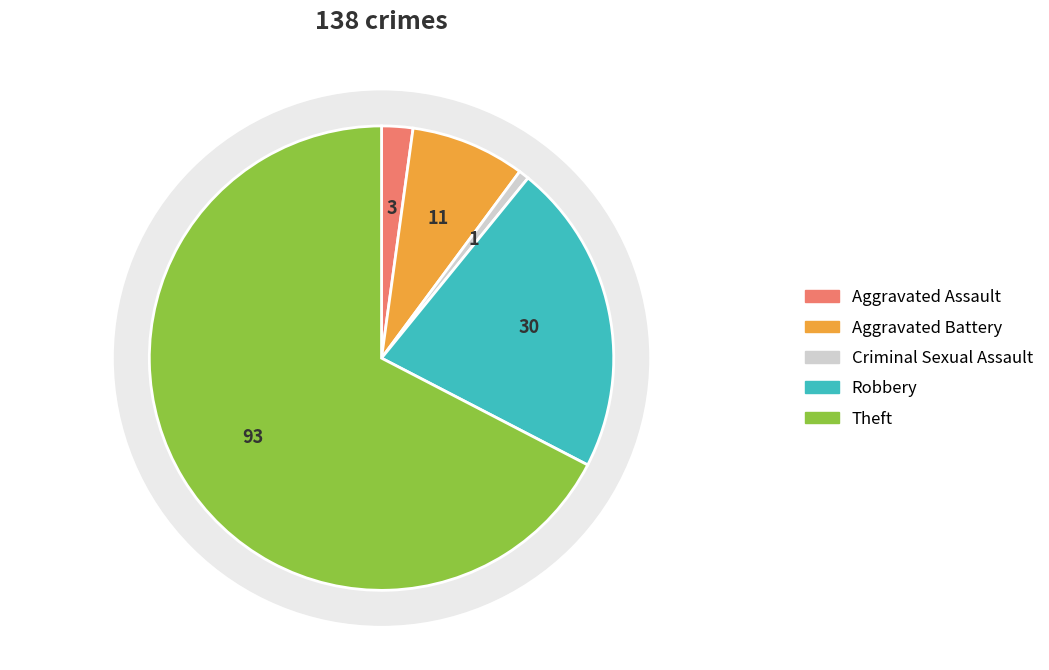

What is the largest slice in the pie chart?

Theft